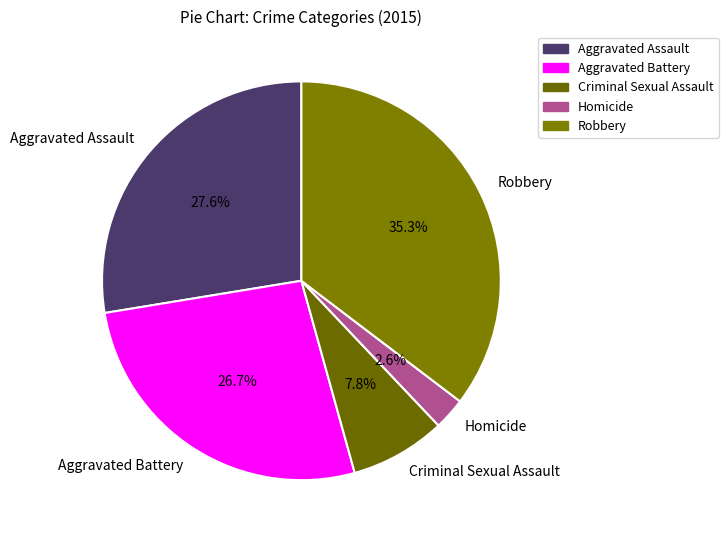

Which slice is the largest?

Robbery